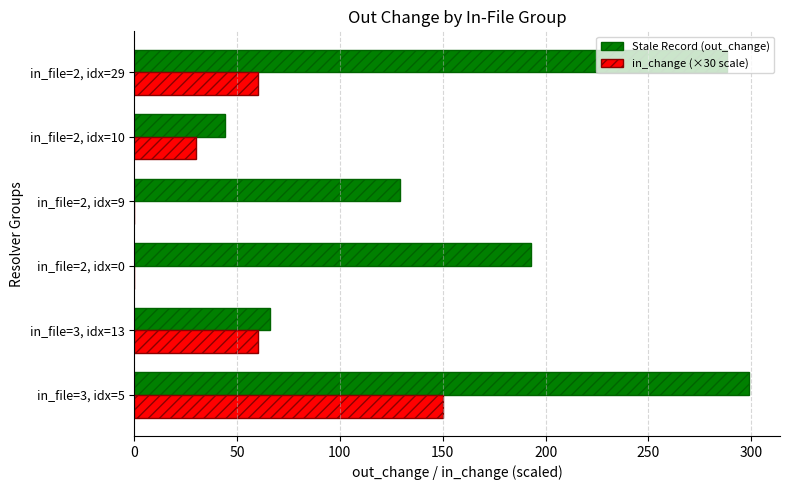

What is the maximum value shown in the chart?

299